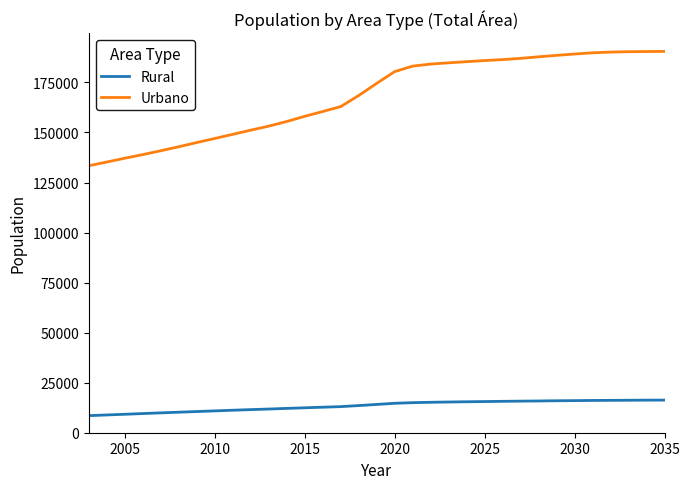

Which series has the largest range (max minus min)?

Urbano